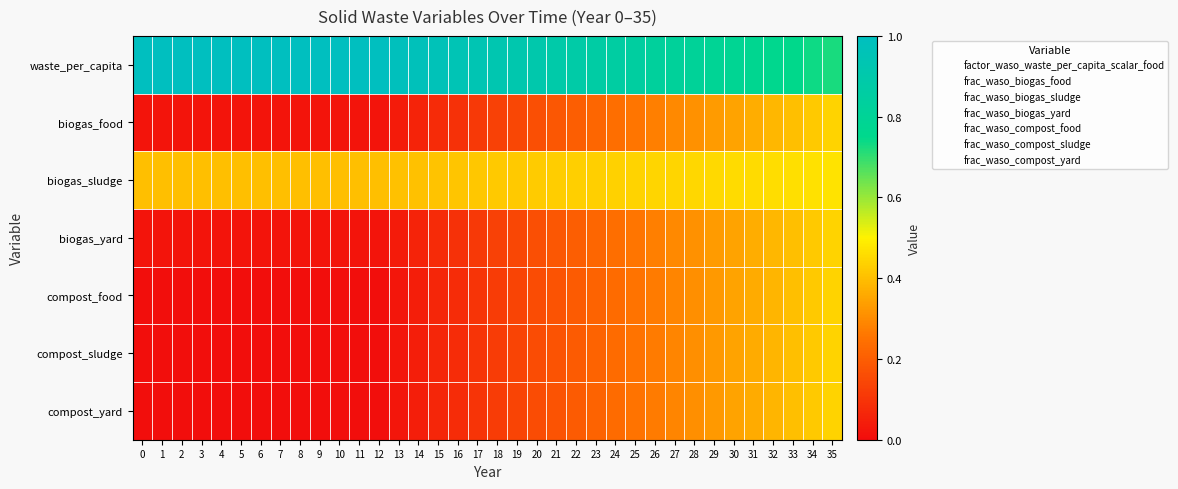

How many data points does each series have?

36